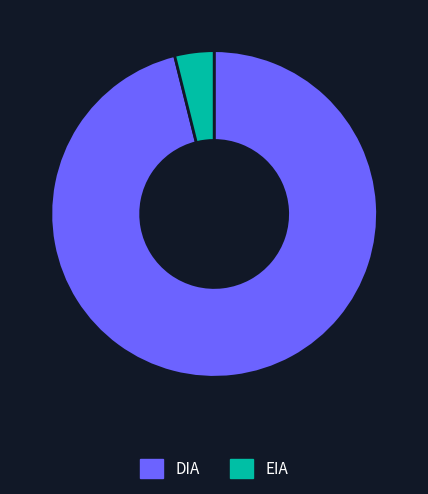

Is it true that DIA is 96% of the pie?

True